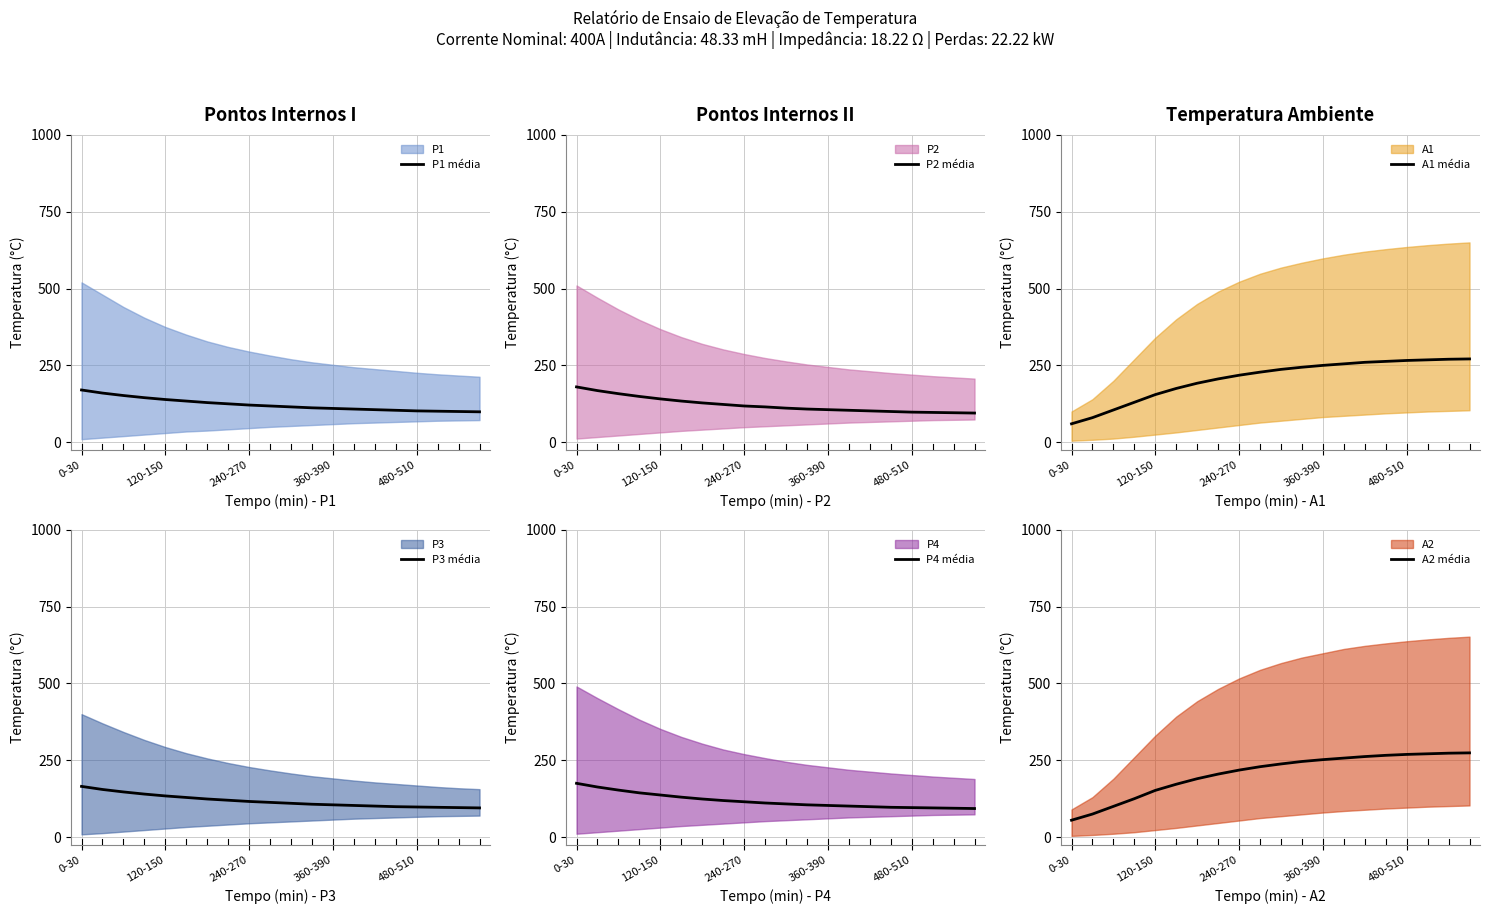

True or false: P3 média has more than 0 points higher than both neighbors.

False